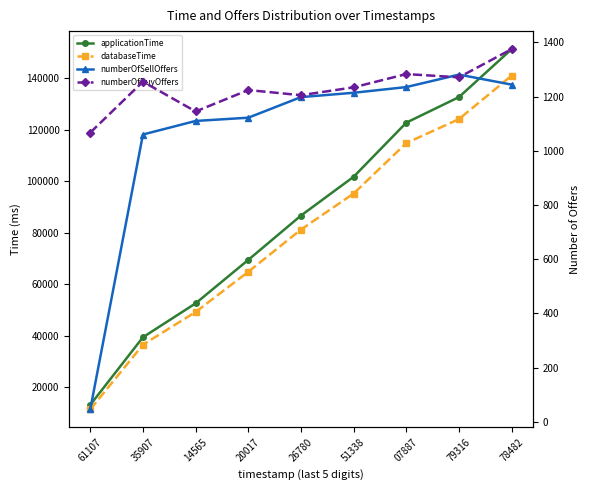

Does the chart have visible grid lines?

No